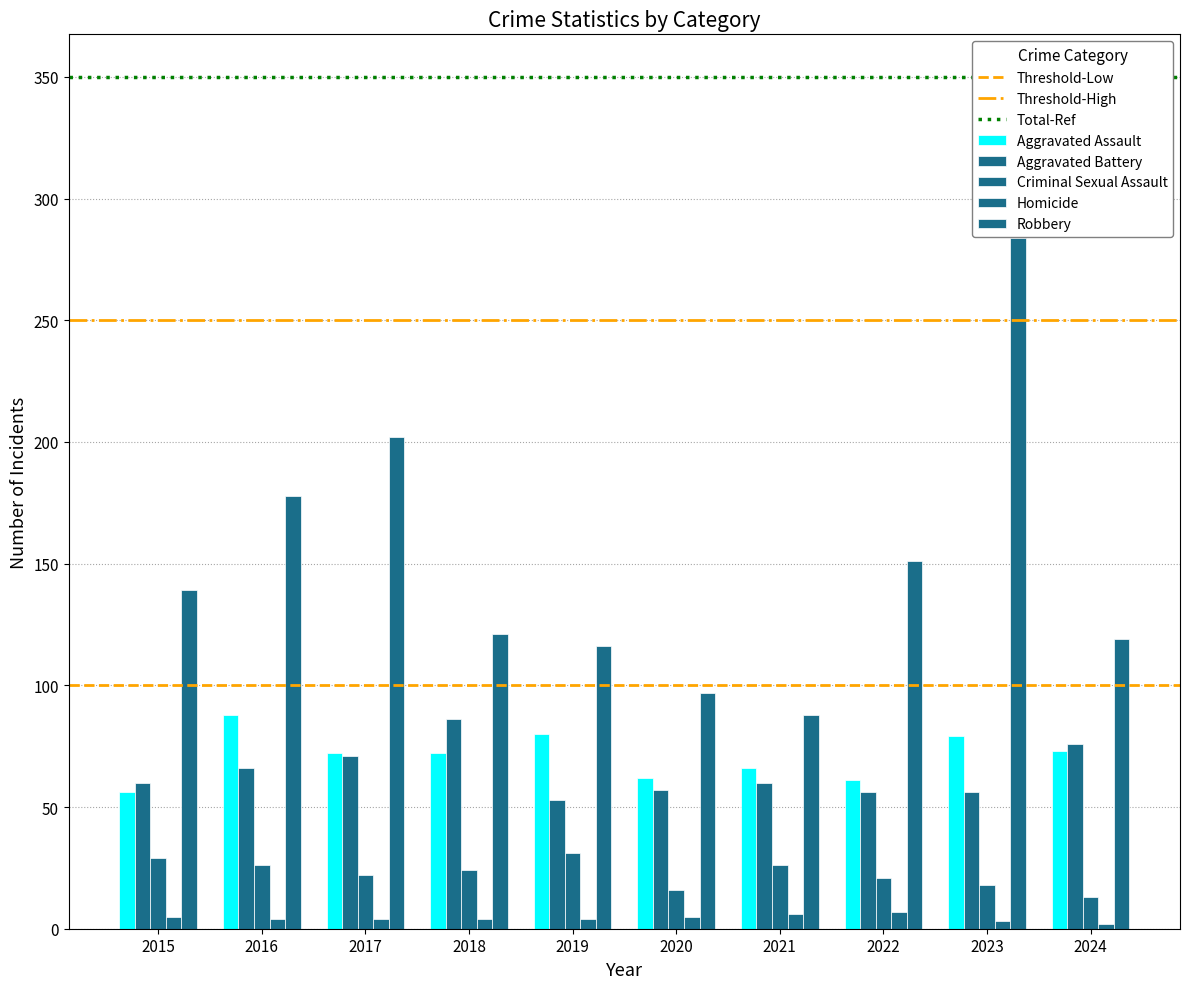

What is the value of the Aggravated Assault bar at the 4th from the left?

72